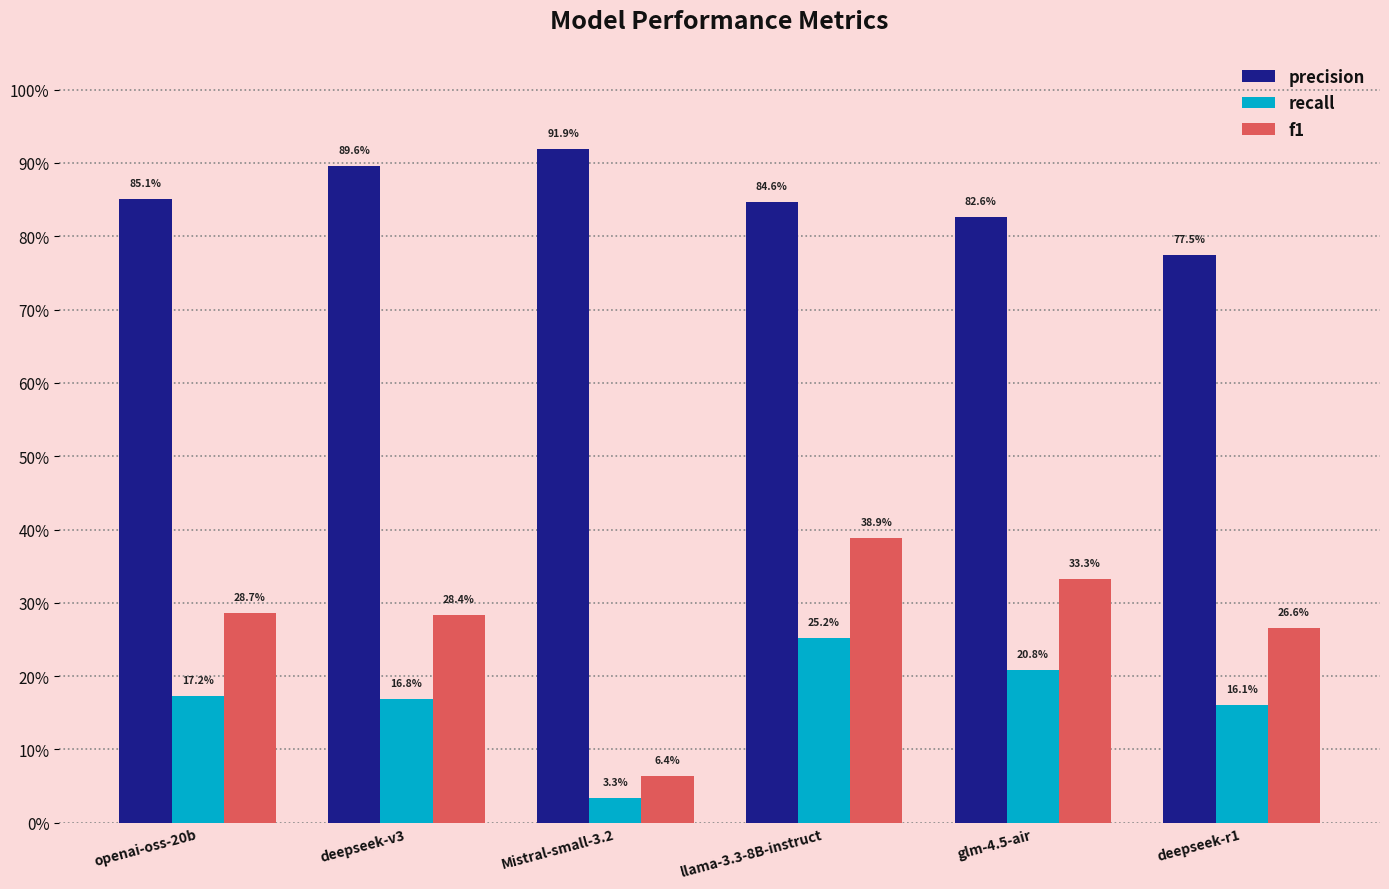

Does the chart contain any negative values?

No